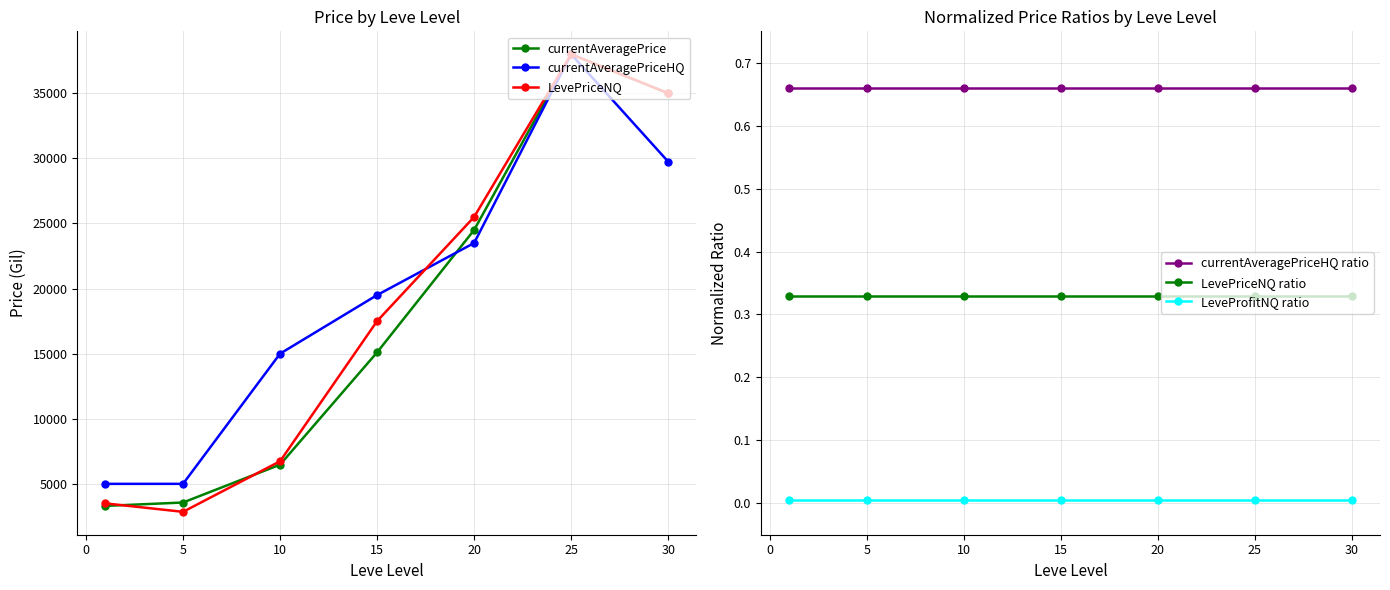

What is the sum of all currentAveragePrice values?

125945.3